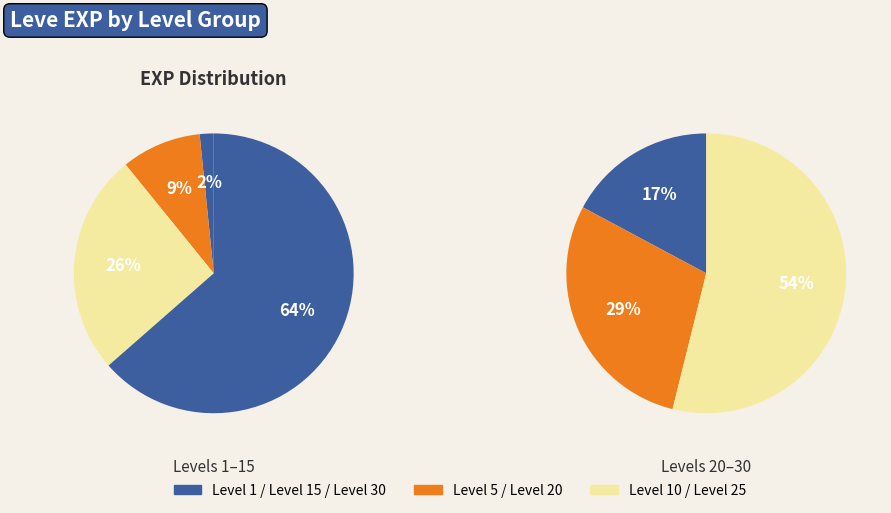

Is the sum of Level 15 and Level 5 greater than half?

No